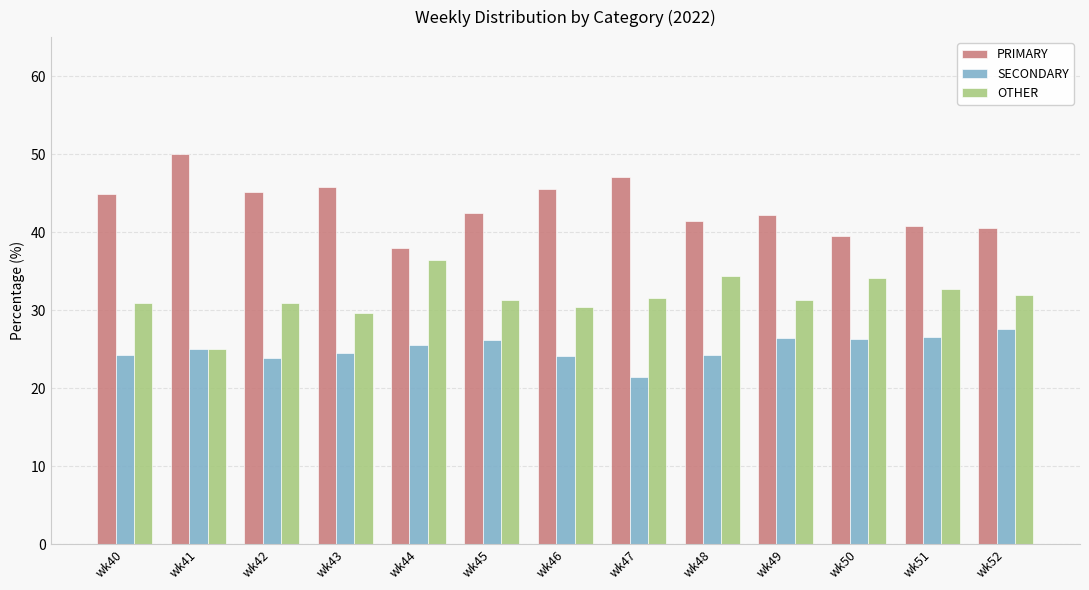

Rank the series by their average value, from lowest to highest.

SECONDARY, OTHER, PRIMARY